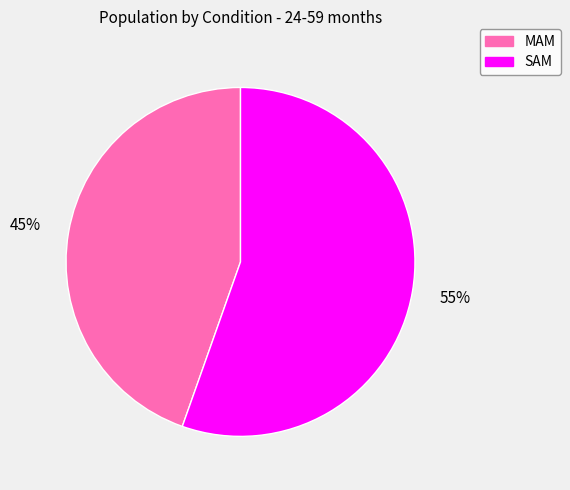

Does MAM account for over 50% of the chart?

No